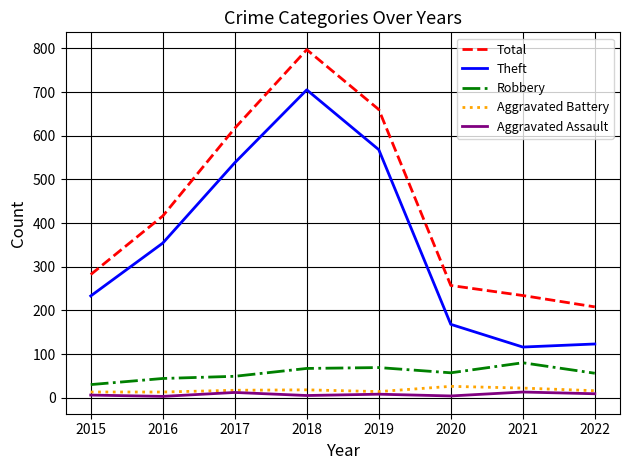

How many lines are shown in the chart?

5